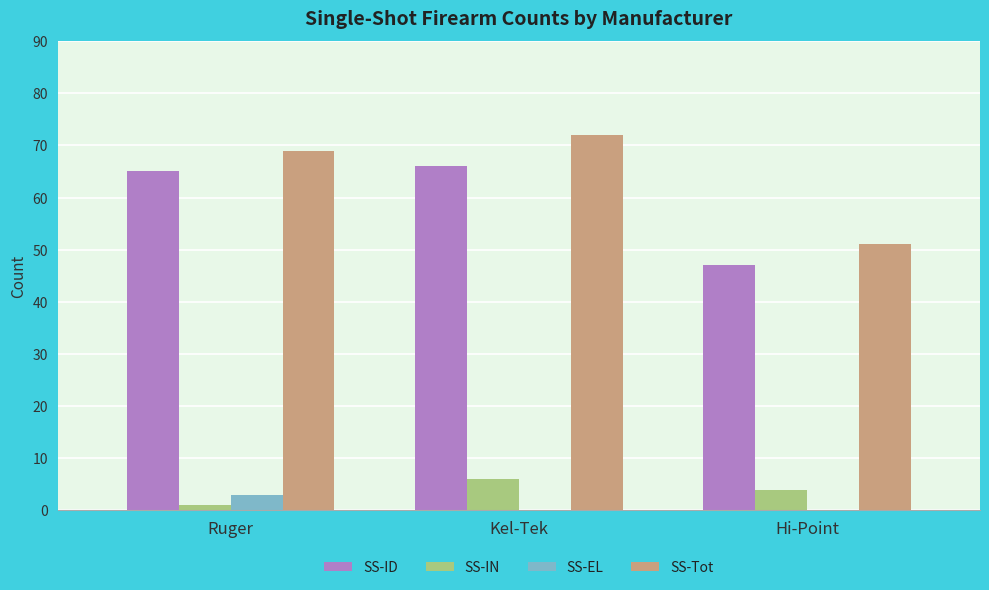

Is the value of SS-EL at Ruger greater than the value of SS-ID at Ruger?

No